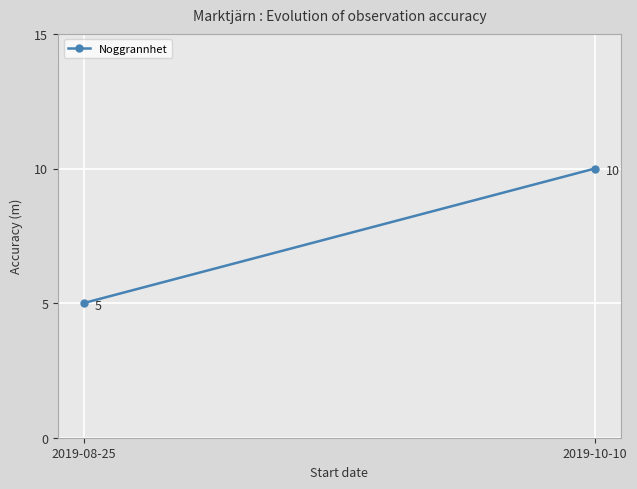

What is the sum of all values?

15